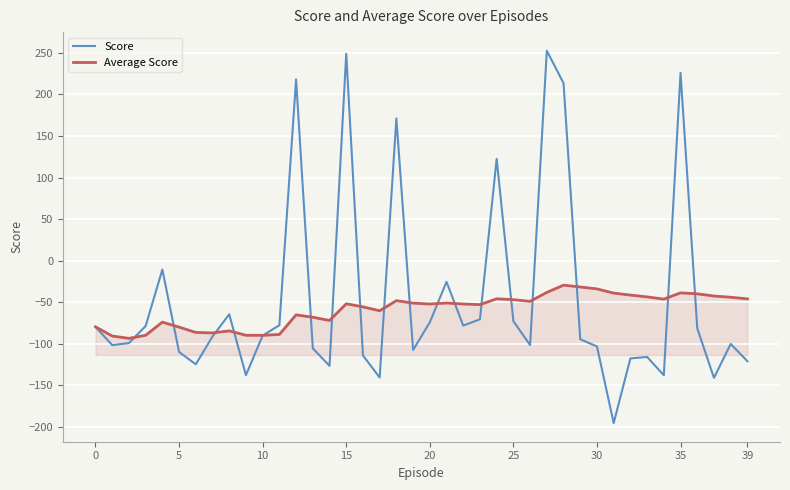

What is the maximum value for Score?

252.6